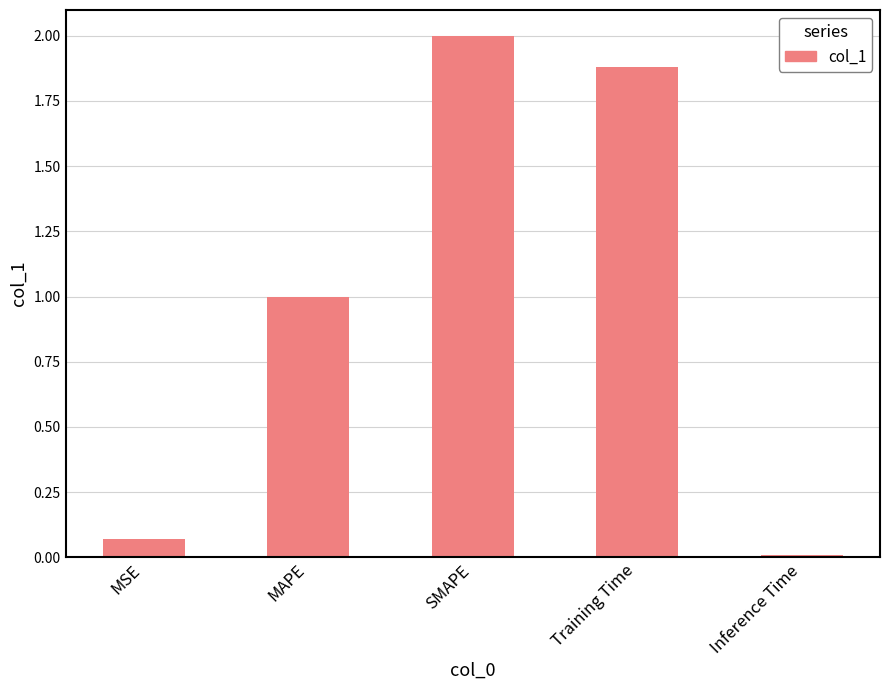

True or false: the data shows 1.0 at MAPE.

True